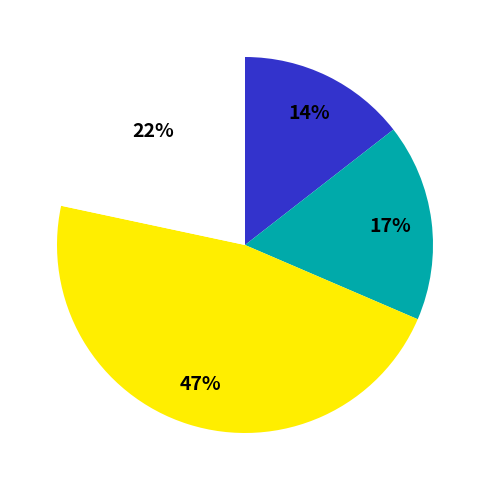

To the nearest percent, what is the average slice percentage?

25%